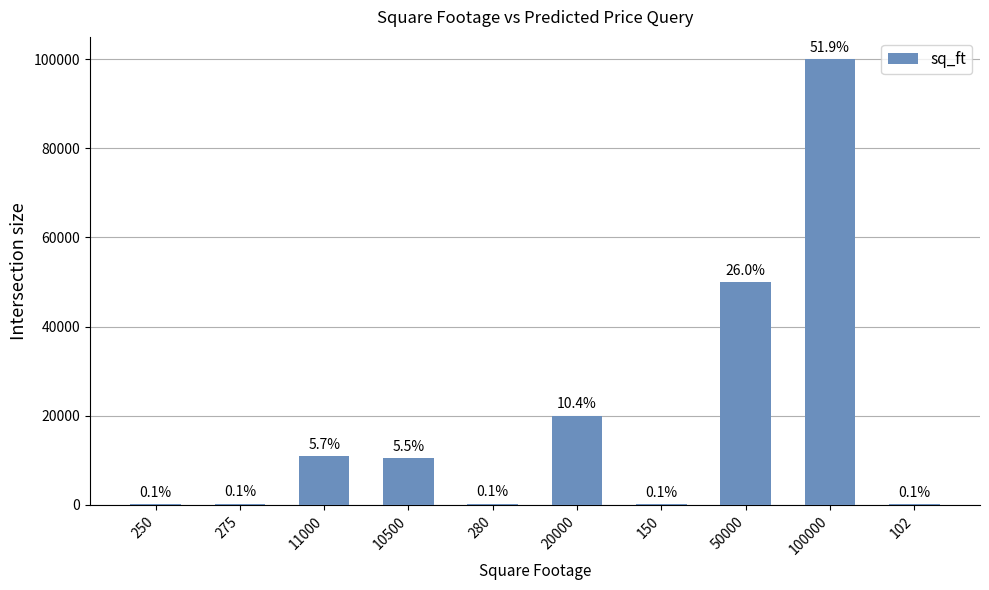

At which label does the data first exceed 10500?

11000